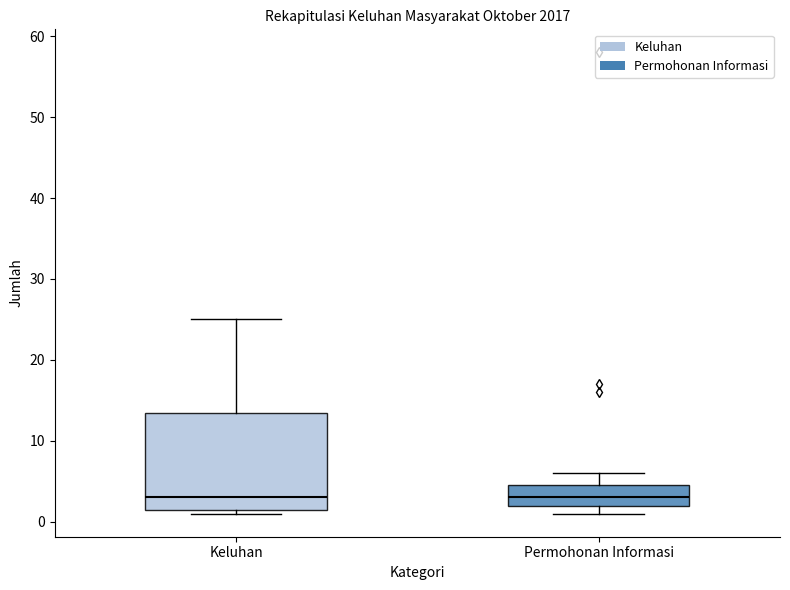

Where does the median line of the box for Keluhan sit on the y-axis? The values are not printed on the chart, so give them approximately, as read against the axis.

3